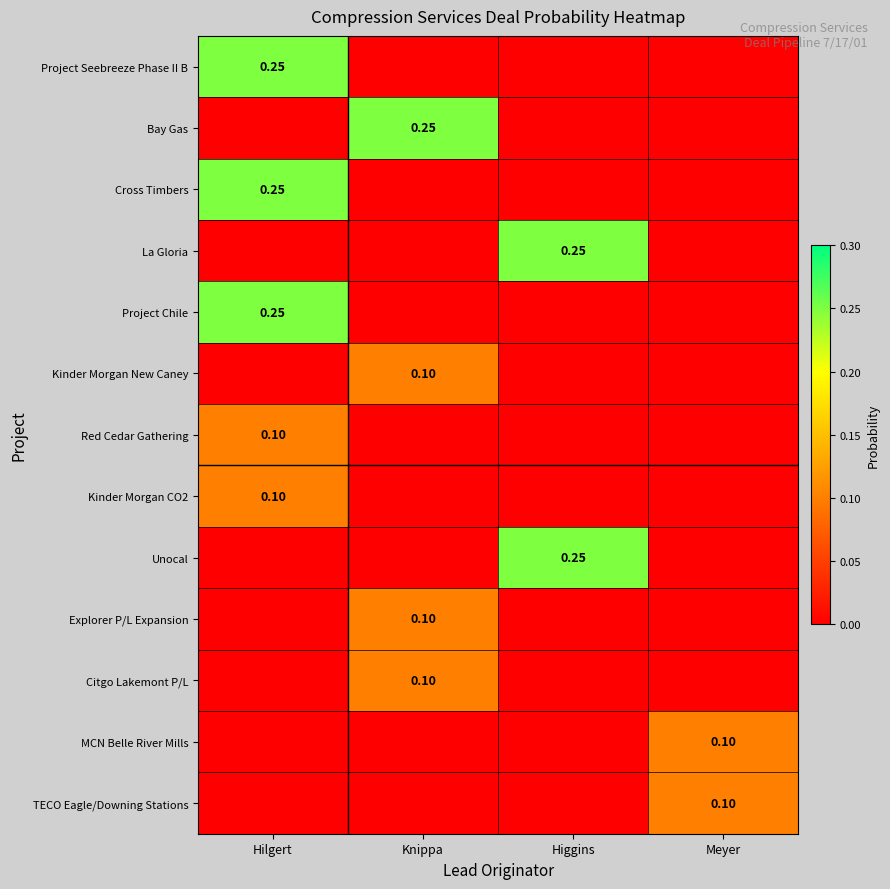

Read the Unocal value at Higgins.

0.2